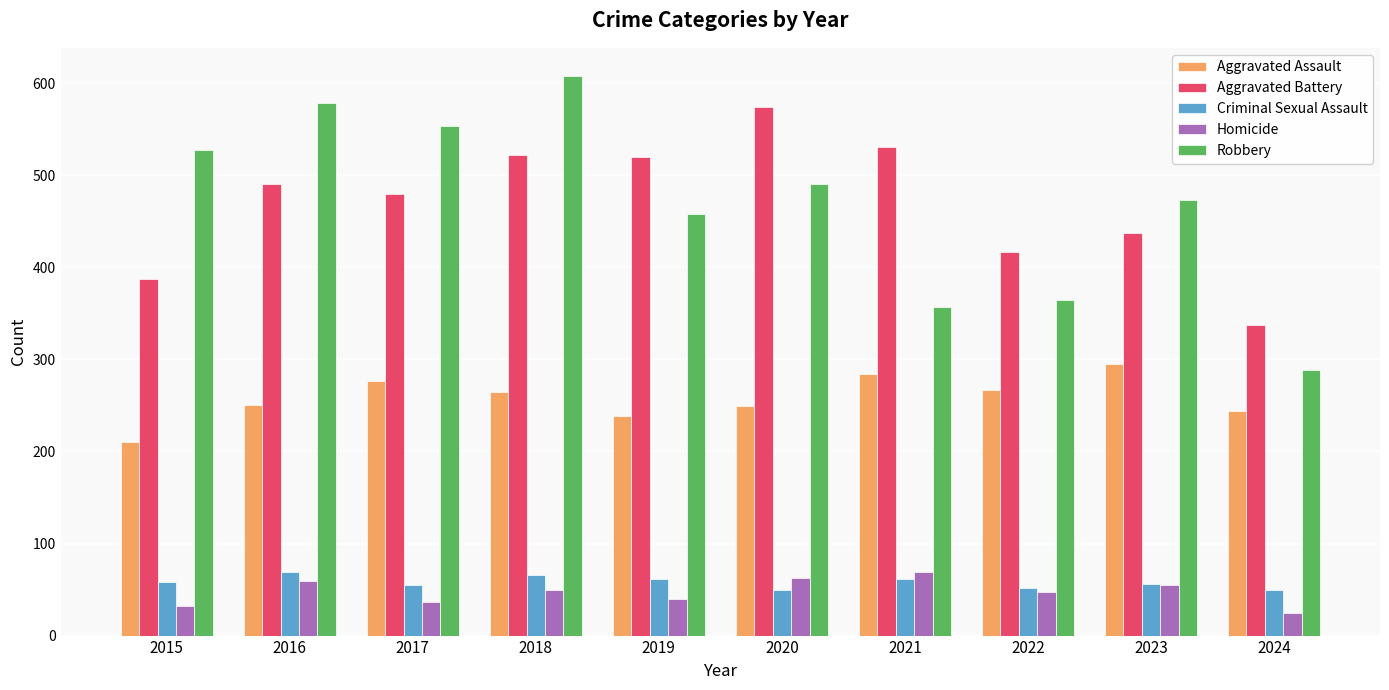

What is the minimum value for Aggravated Battery?

337